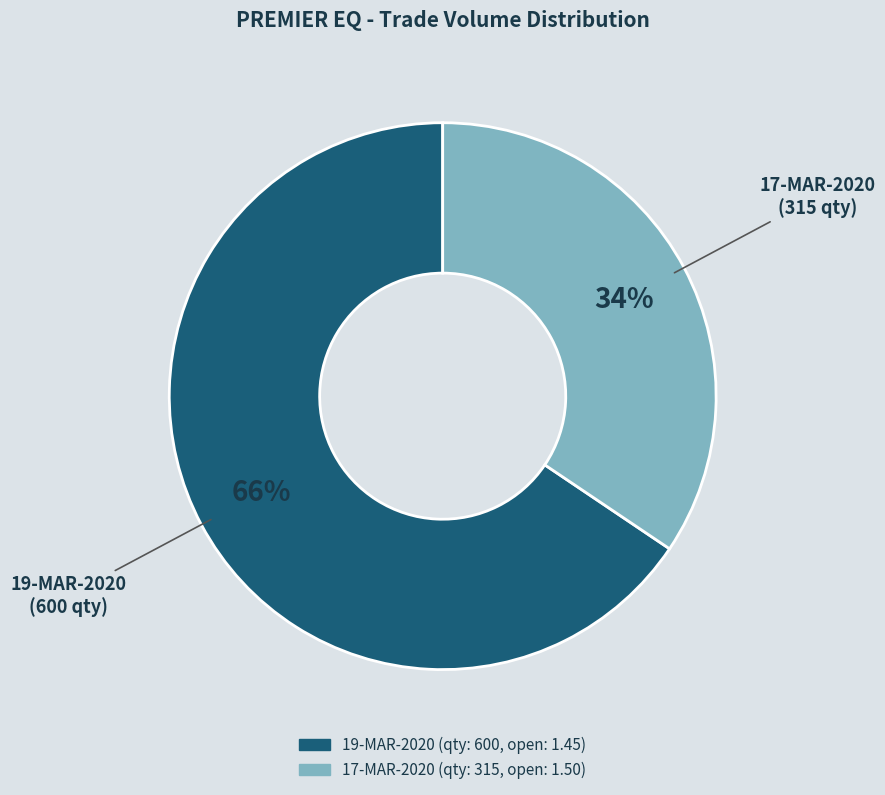

Is there any slice that represents more than half of the pie?

Yes